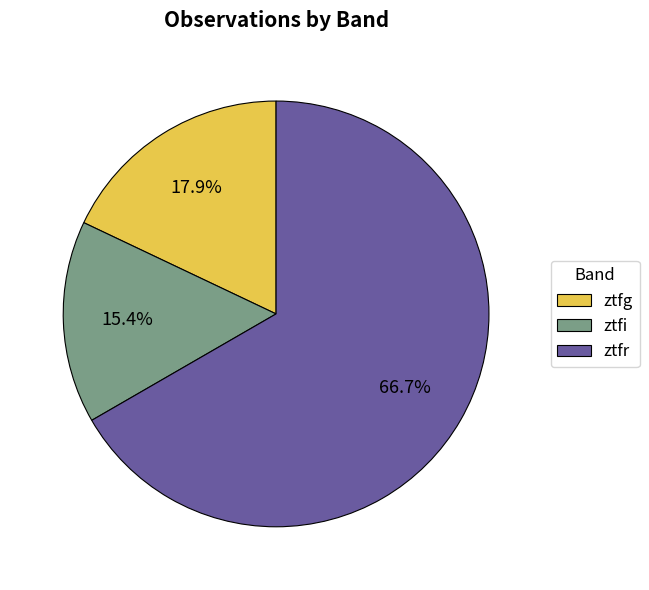

Does ztfr account for over 50% of the chart?

Yes